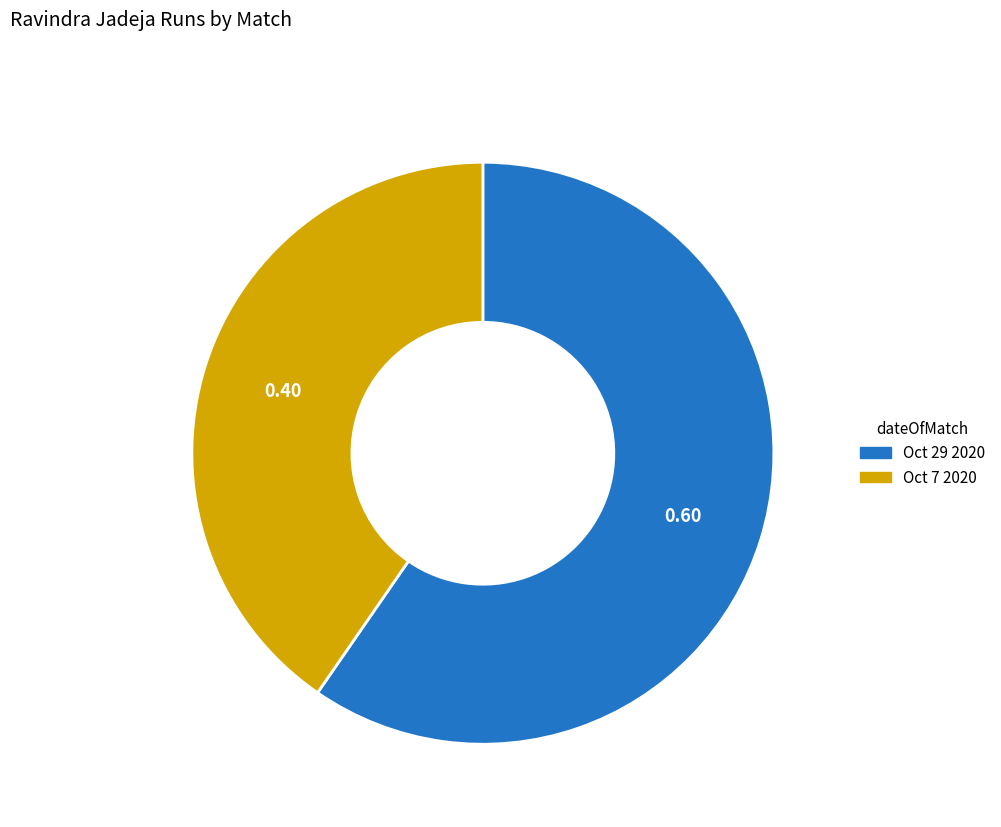

Combined, do Oct 7 2020 and Oct 29 2020 account for over 50%?

Yes